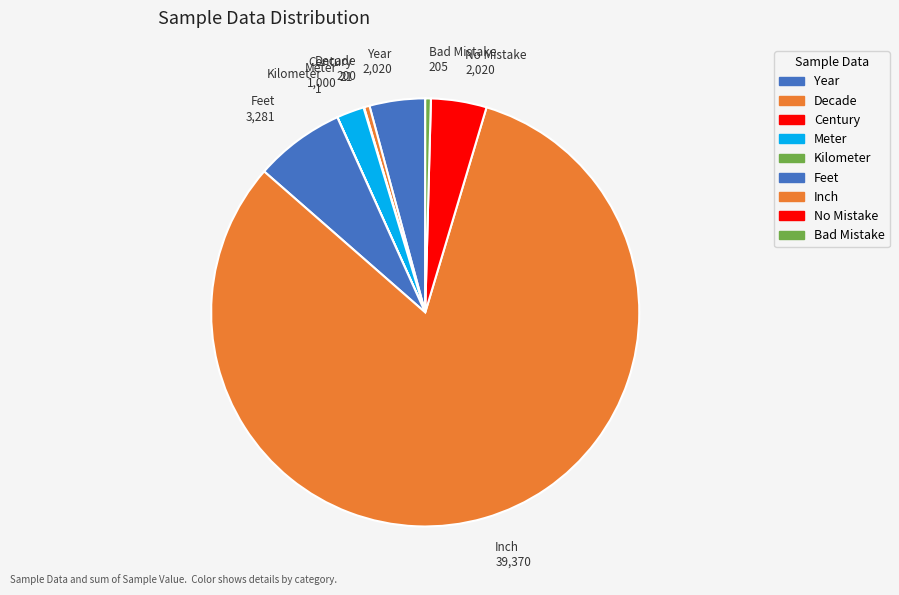

Is Feet the majority of the pie?

No